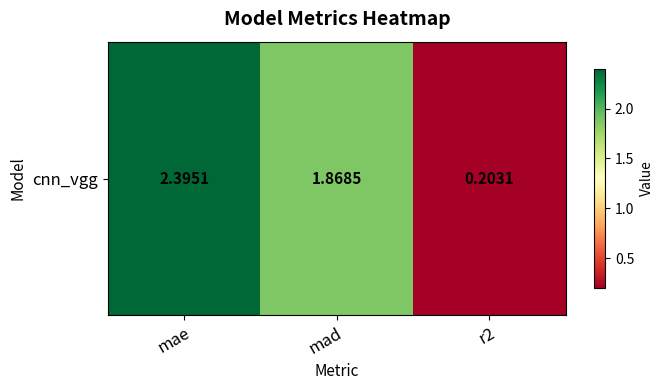

What is the approximate value at mae?

2.4